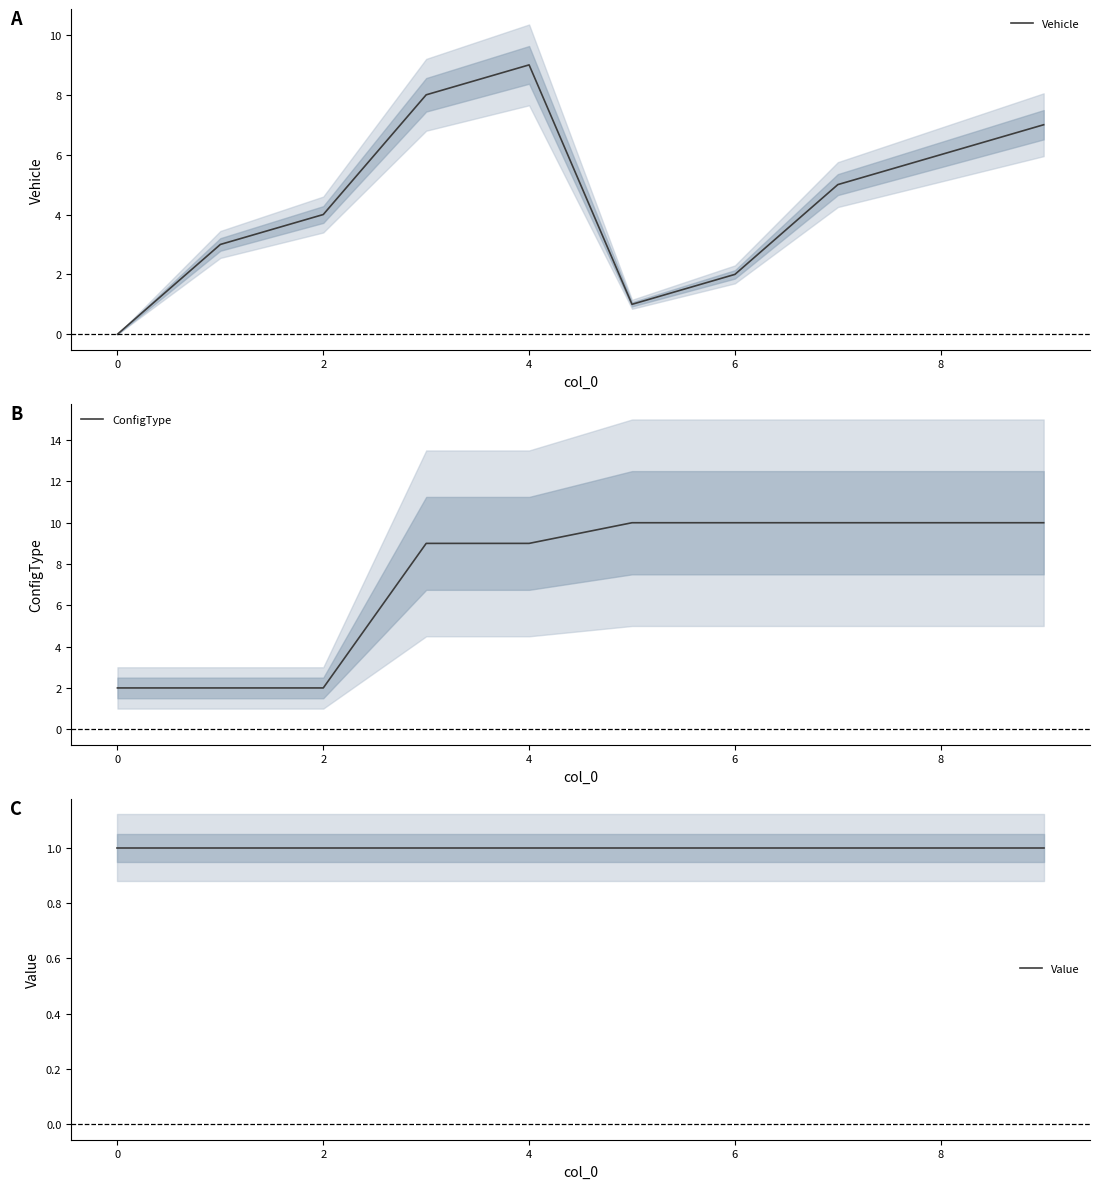

True or false: Value has a value of 1 at 9.

True